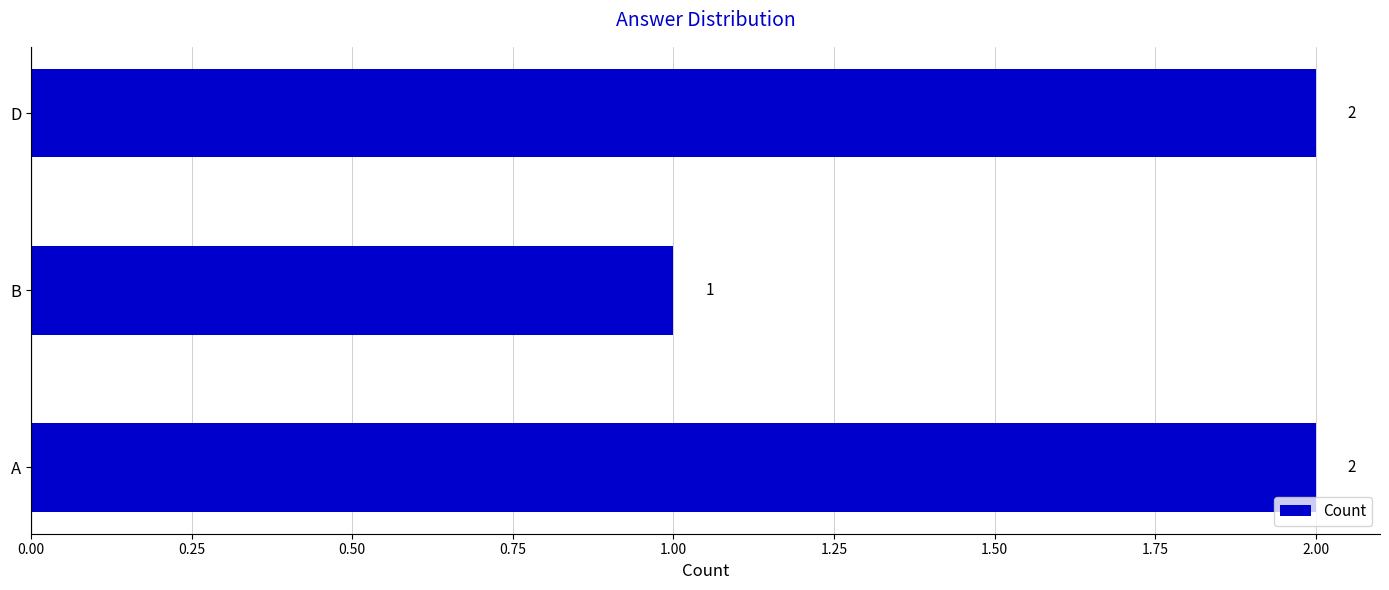

What is the ratio of the value at A to the value at B?

2.0